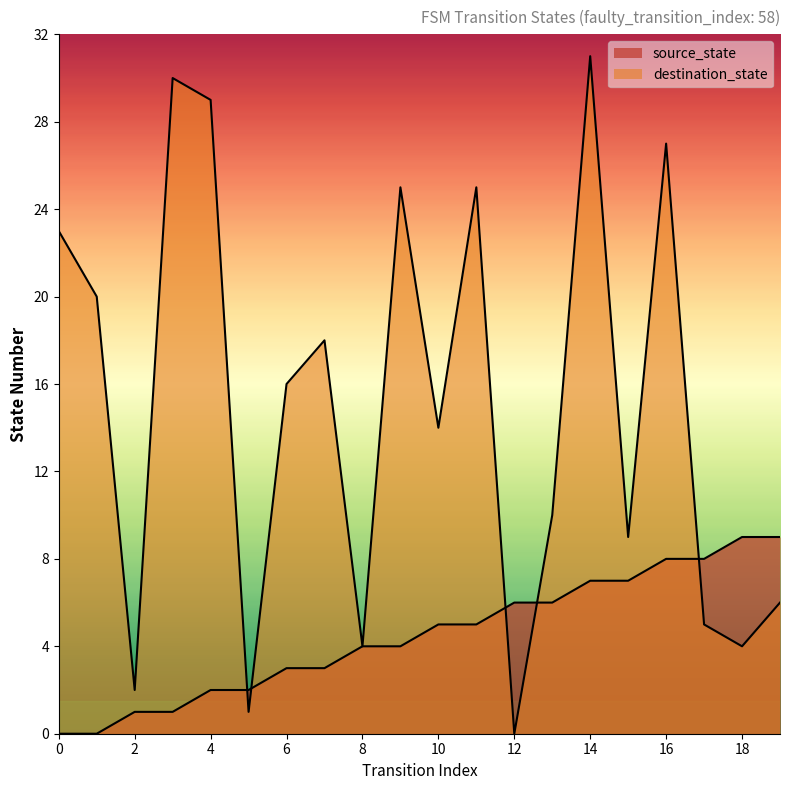

What is the difference between the maximum and minimum values in the destination_state series?

31